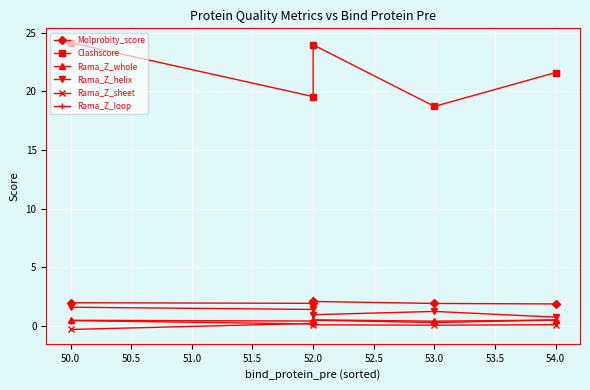

What is the label of the 4th point from the right?

52.0